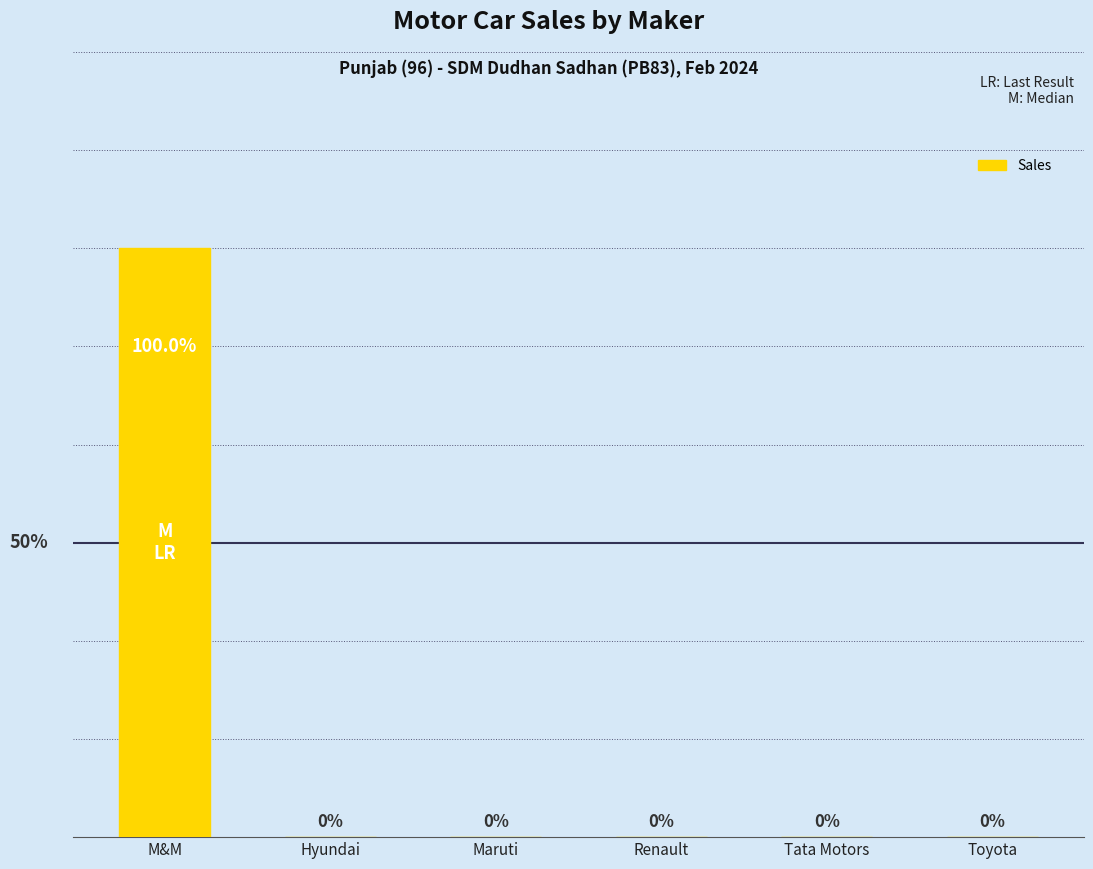

Between M&M and Toyota, which is larger?

M&M